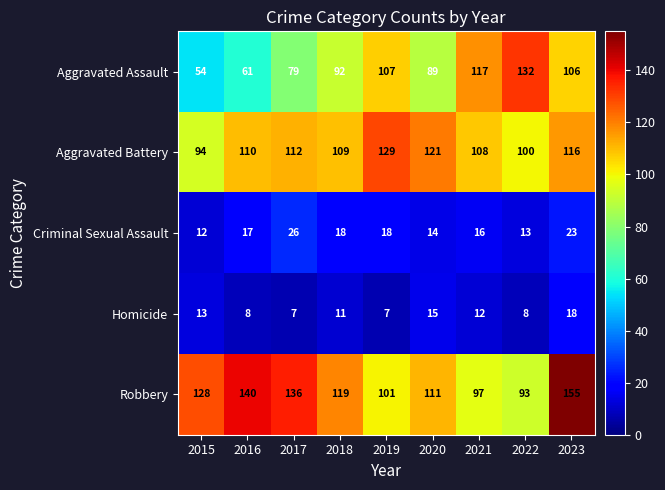

What is the difference between the maximum and minimum values in the Homicide series?

11